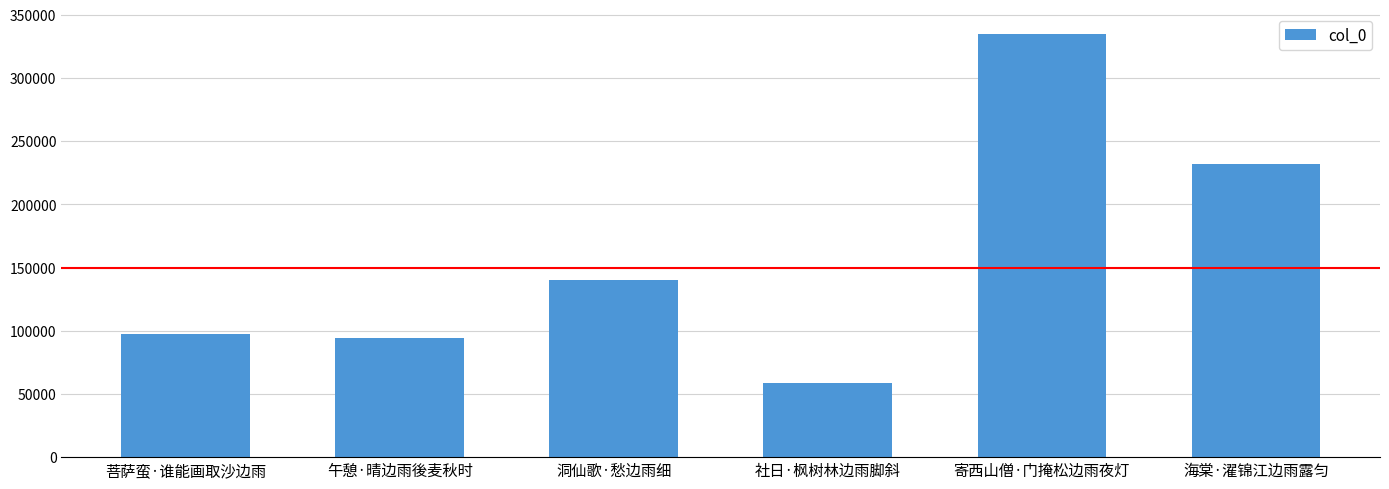

Where is the data nearest to the value 196727?

海棠·濯锦江边雨露匀